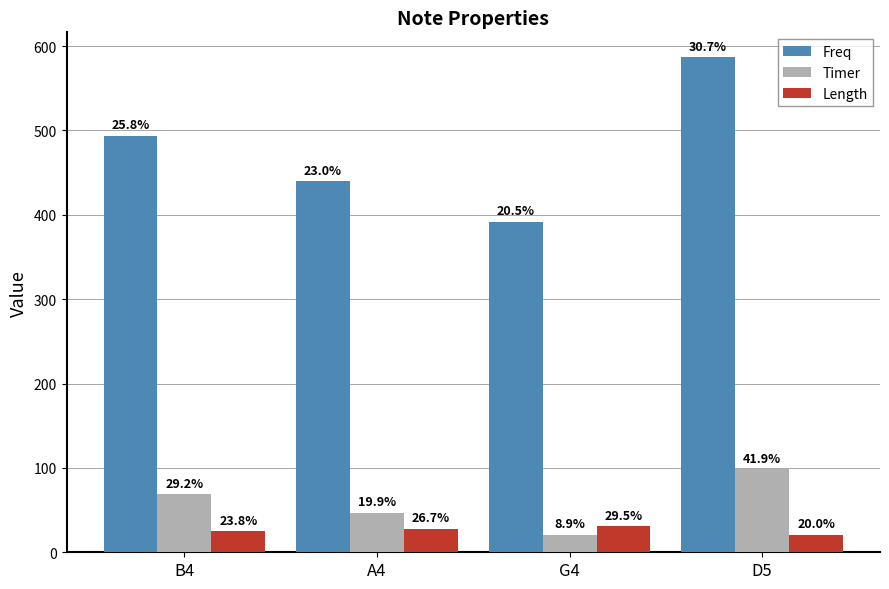

Read the Length value at A4, to the nearest 10.

30